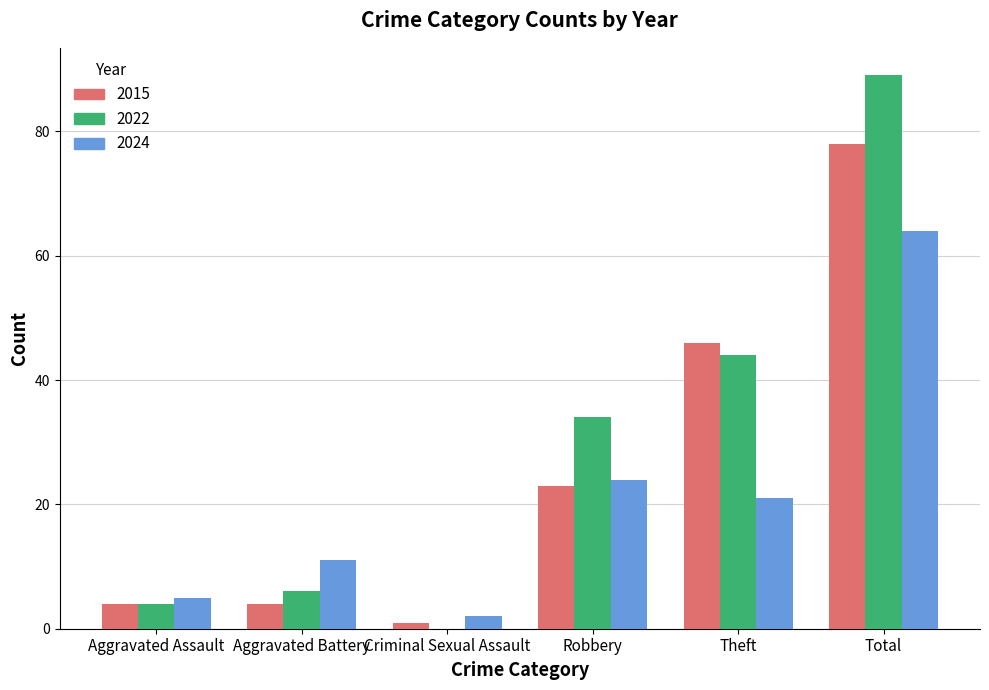

Between Aggravated Assault and Robbery, which series saw the biggest shift?

2022